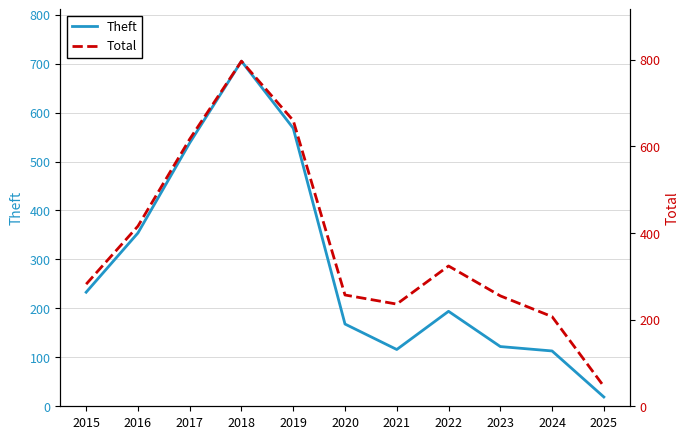

What is the difference between the maximum and second lowest values in the Theft series?

592